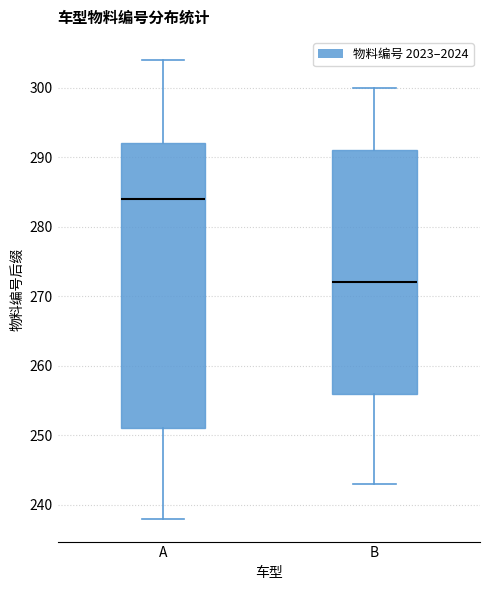

Which box is the tallest, from its lower edge to its upper edge?

A